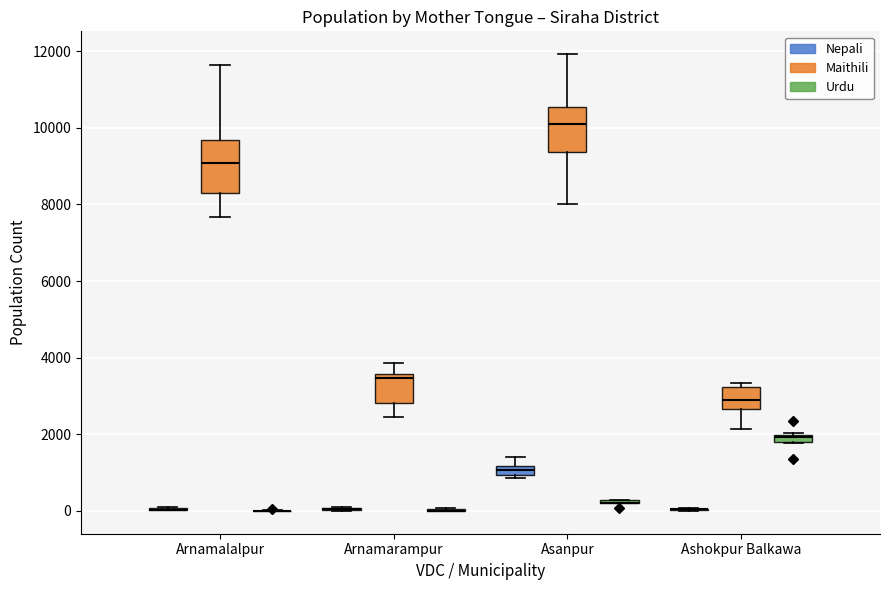

Where is the lower edge of the box for Asanpur (Nepali) on the y-axis? The values are not printed on the chart, so give them approximately, as read against the axis.

1000